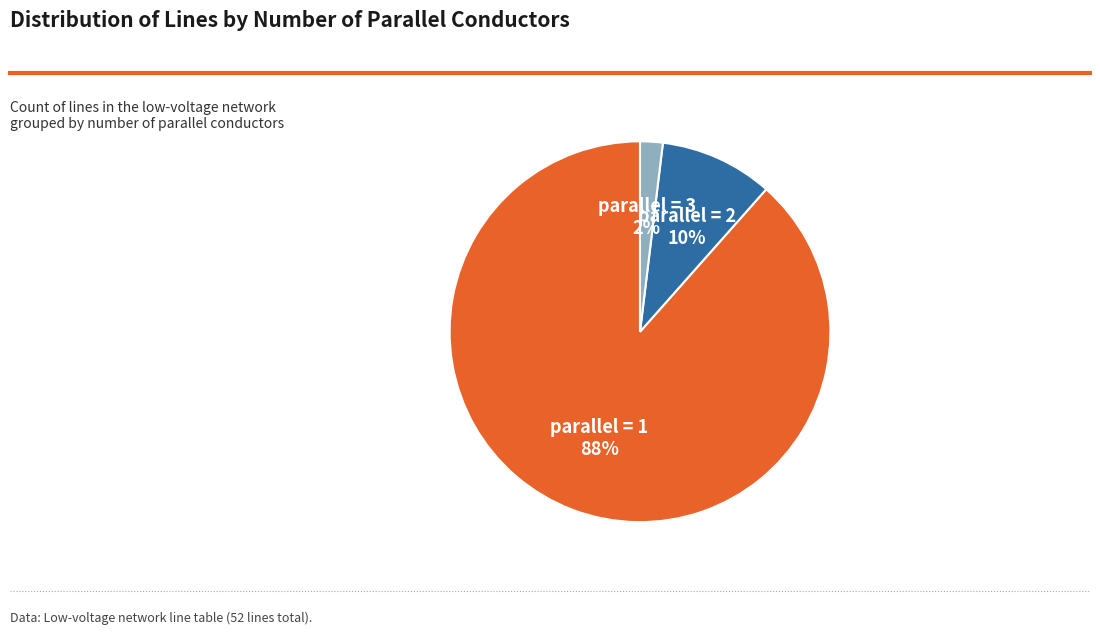

To the nearest percent, what is the average slice percentage?

33%